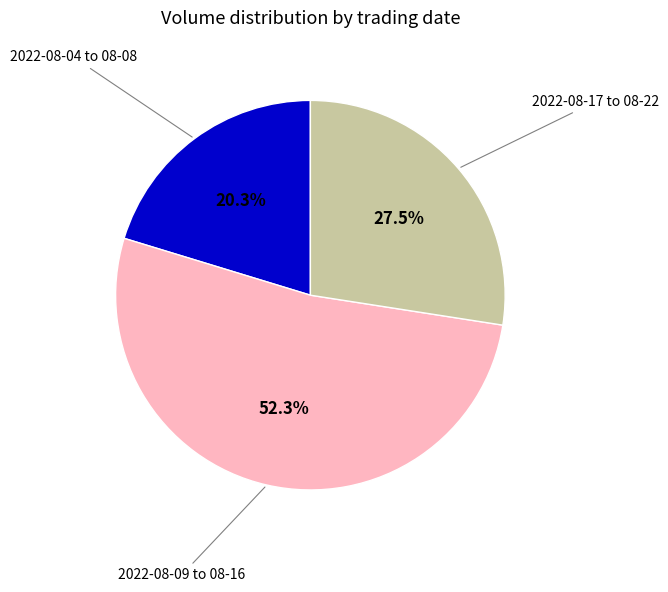

How many slices are in this pie chart?

3